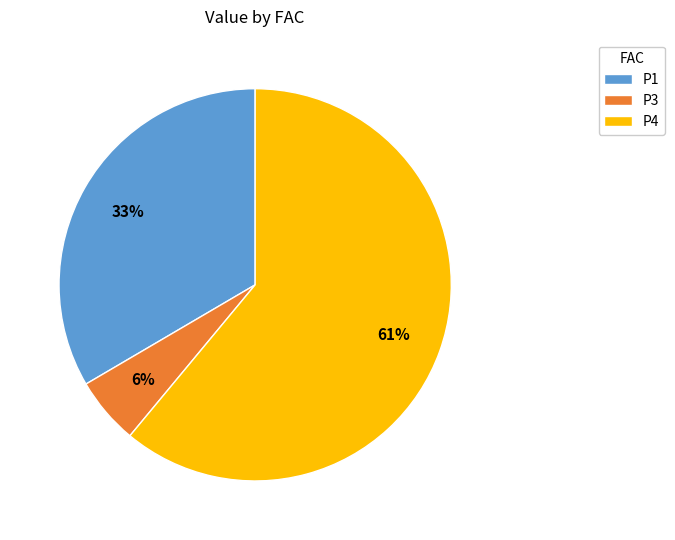

To the nearest percent, what portion does P1 represent?

33%